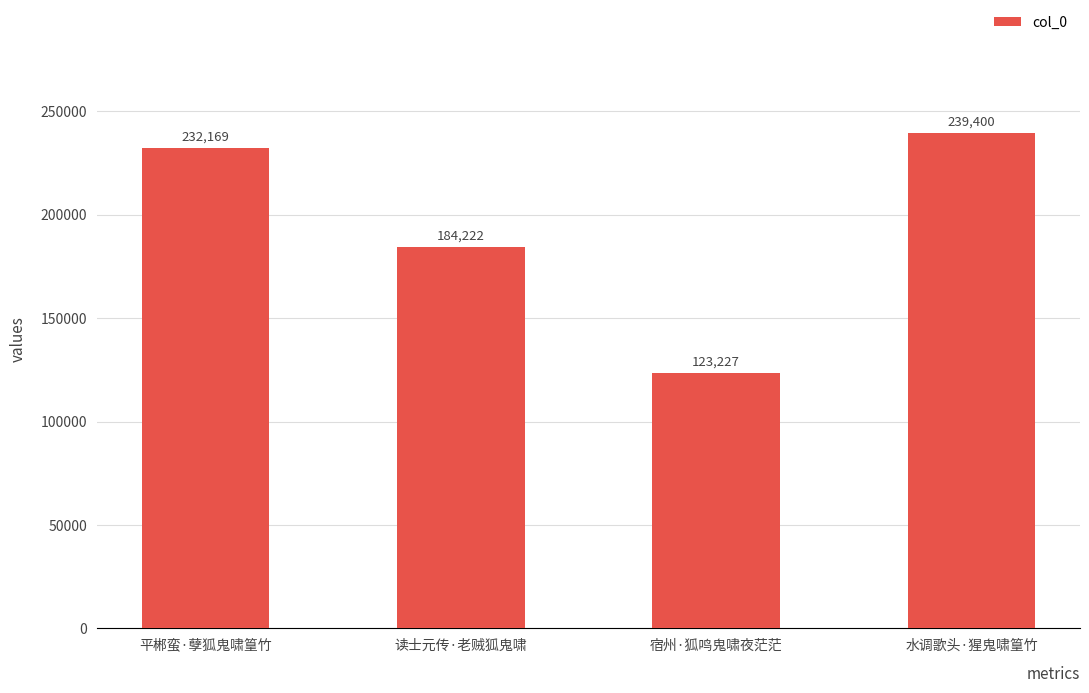

Between 宿州·狐鸣鬼啸夜茫茫 and 读士元传·老贼狐鬼啸, which is larger?

读士元传·老贼狐鬼啸